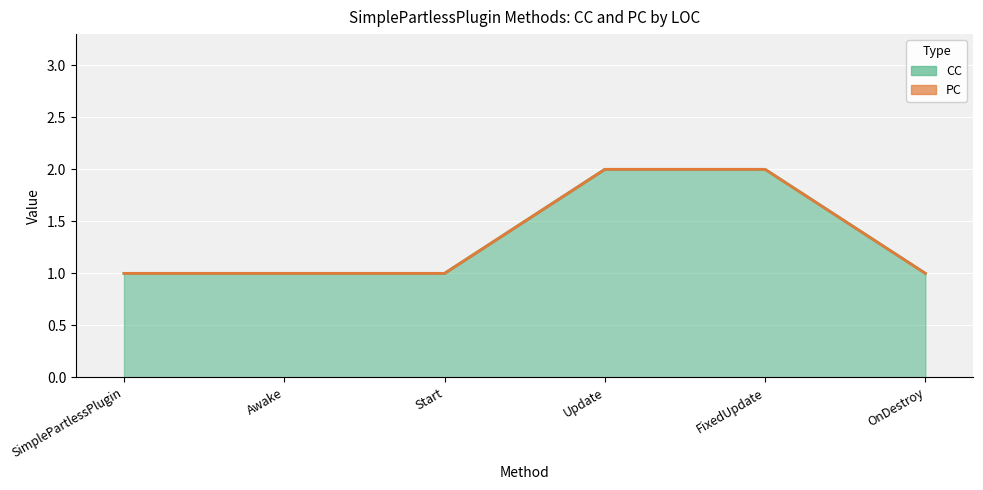

True or false: there are more than 0 points higher than both neighbors.

False